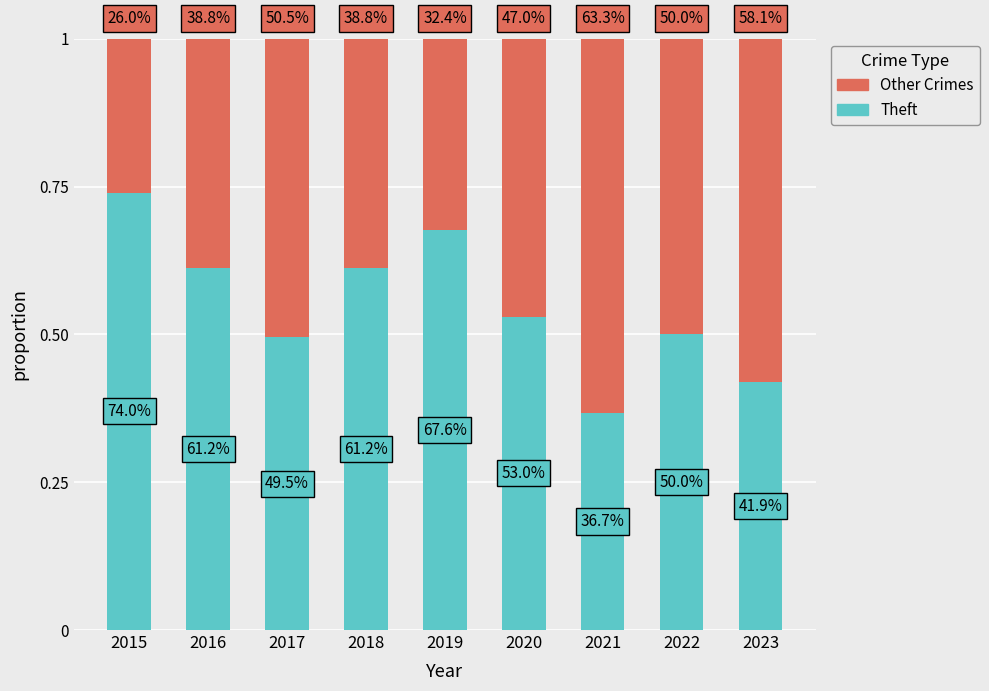

At how many categories does at least one series exceed 0?

9